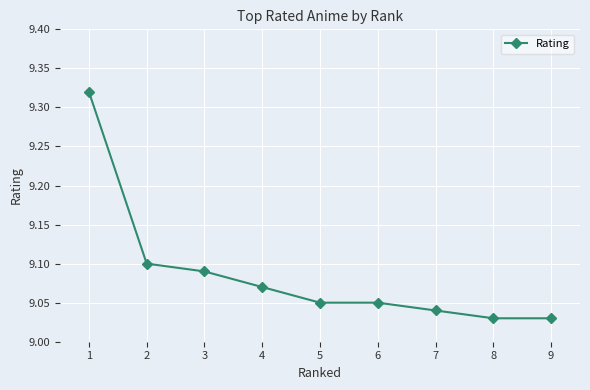

Which has a higher value, 6 or 1?

1